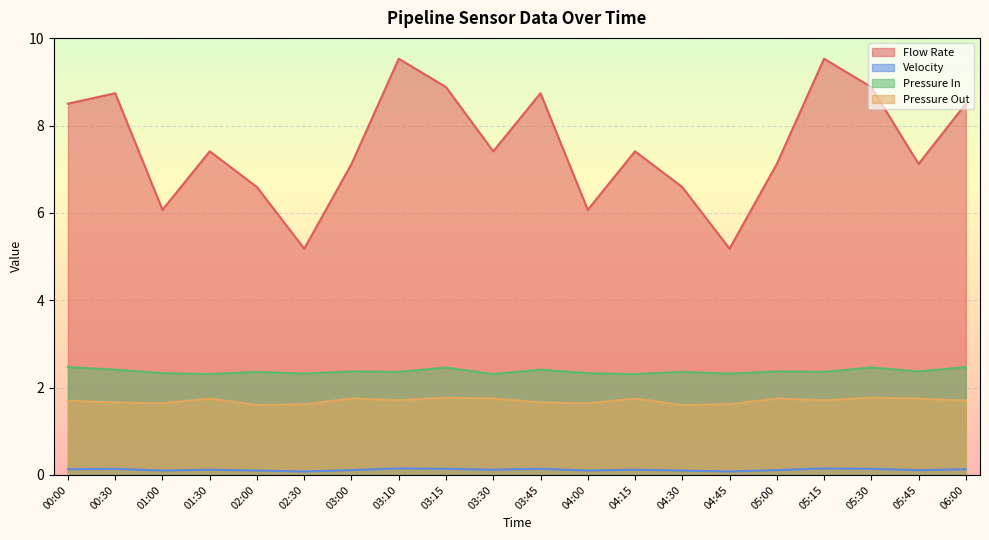

Does the chart display data point markers on the line(s)?

No